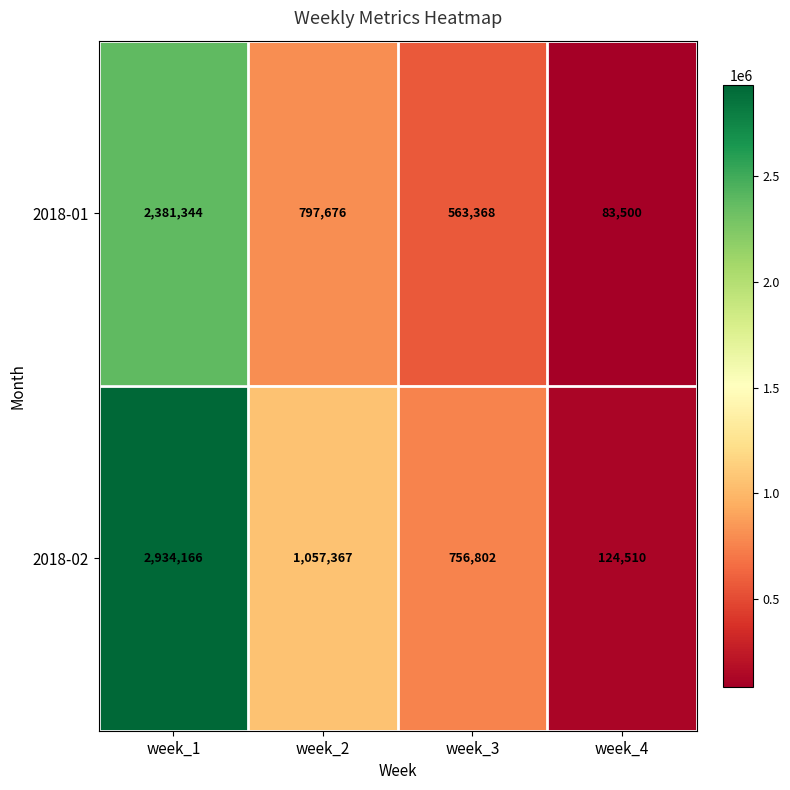

List the series in order of their peak value, lowest first.

2018-01, 2018-02